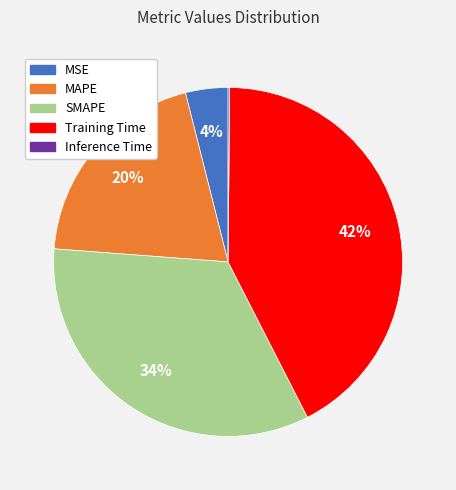

What is the largest slice in the pie chart?

Training Time